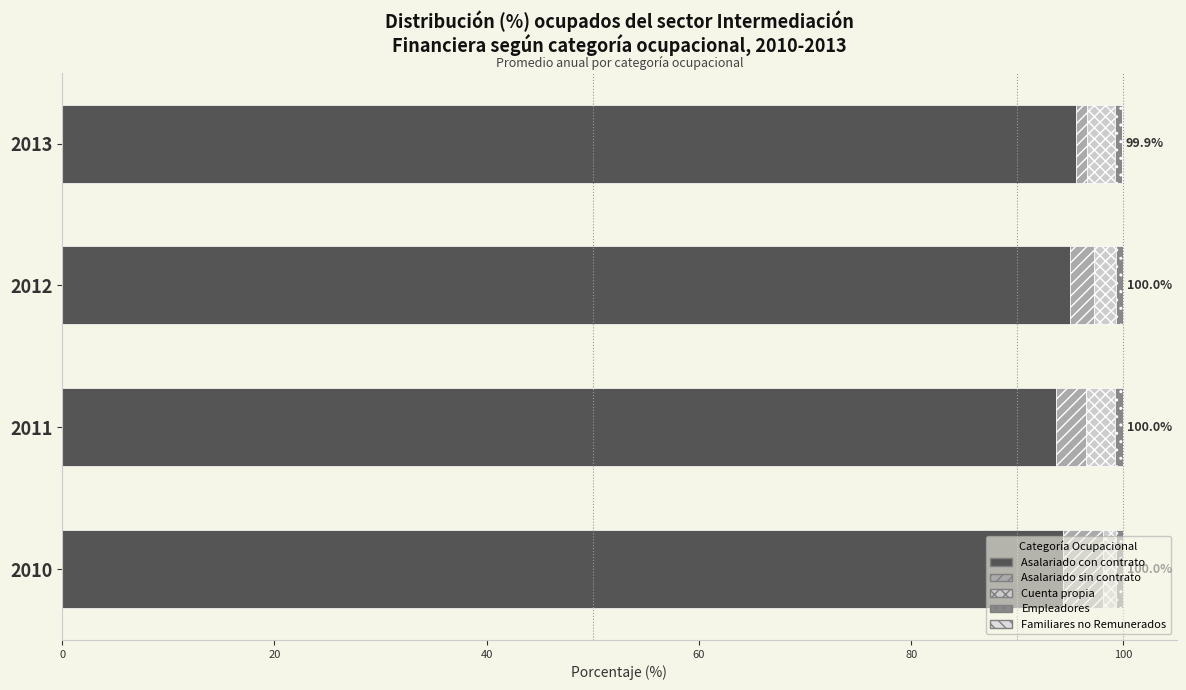

Count the number of categories in the chart.

4